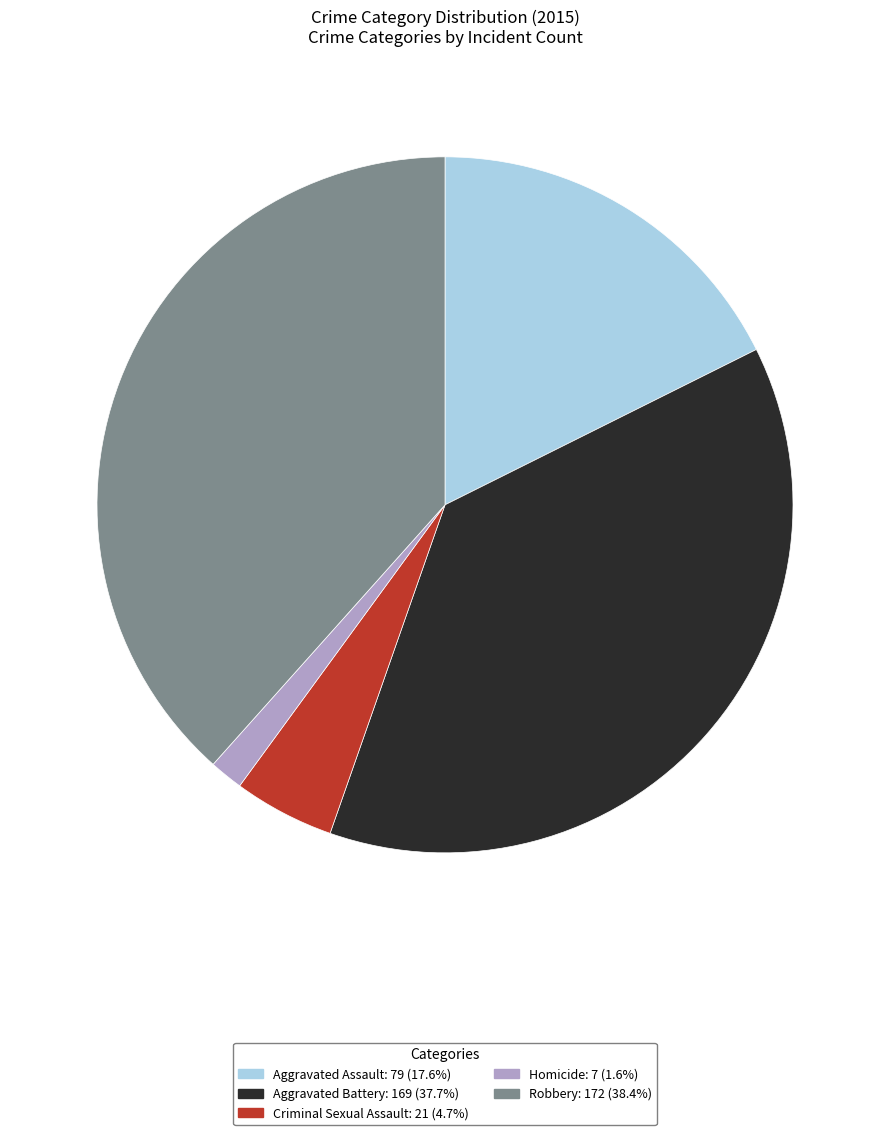

Does Robbery account for over 50% of the chart?

No